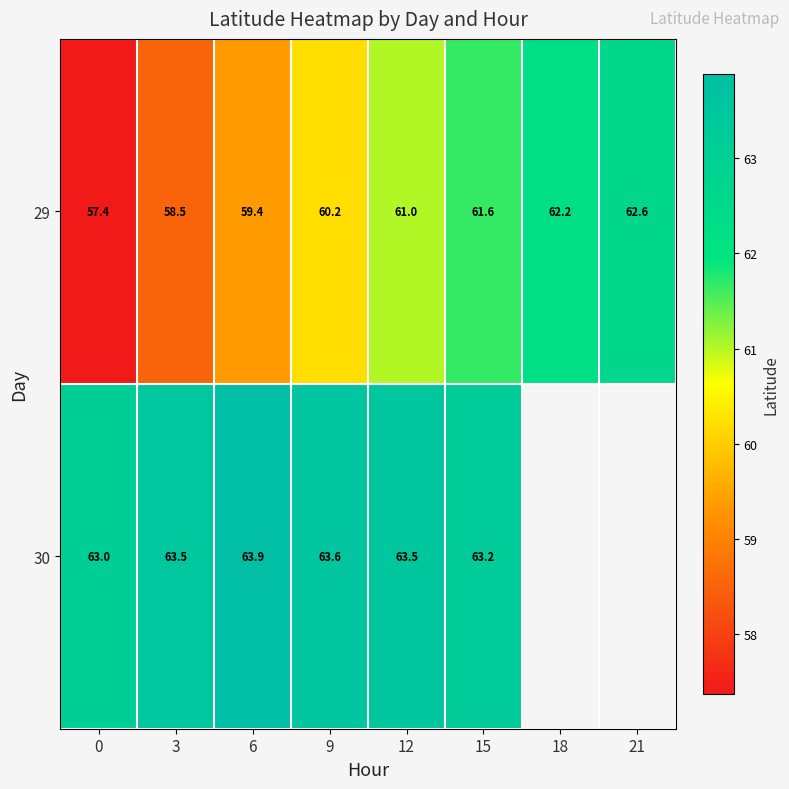

Which series has the widest spread of values?

29